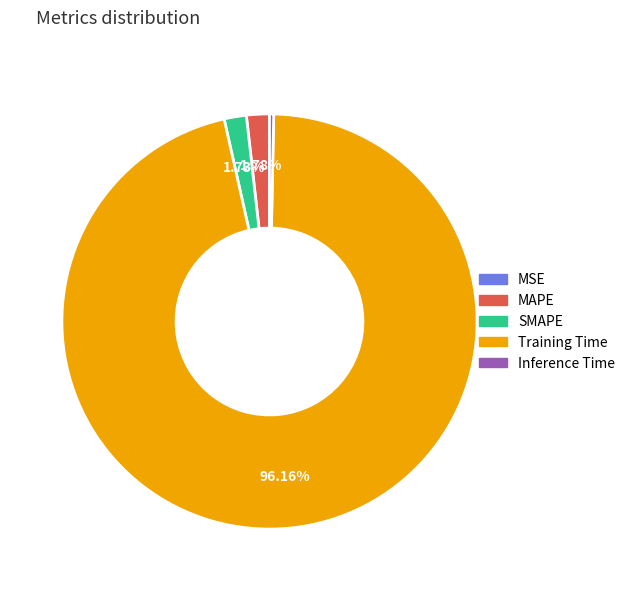

What is the largest slice in the pie chart?

Training Time